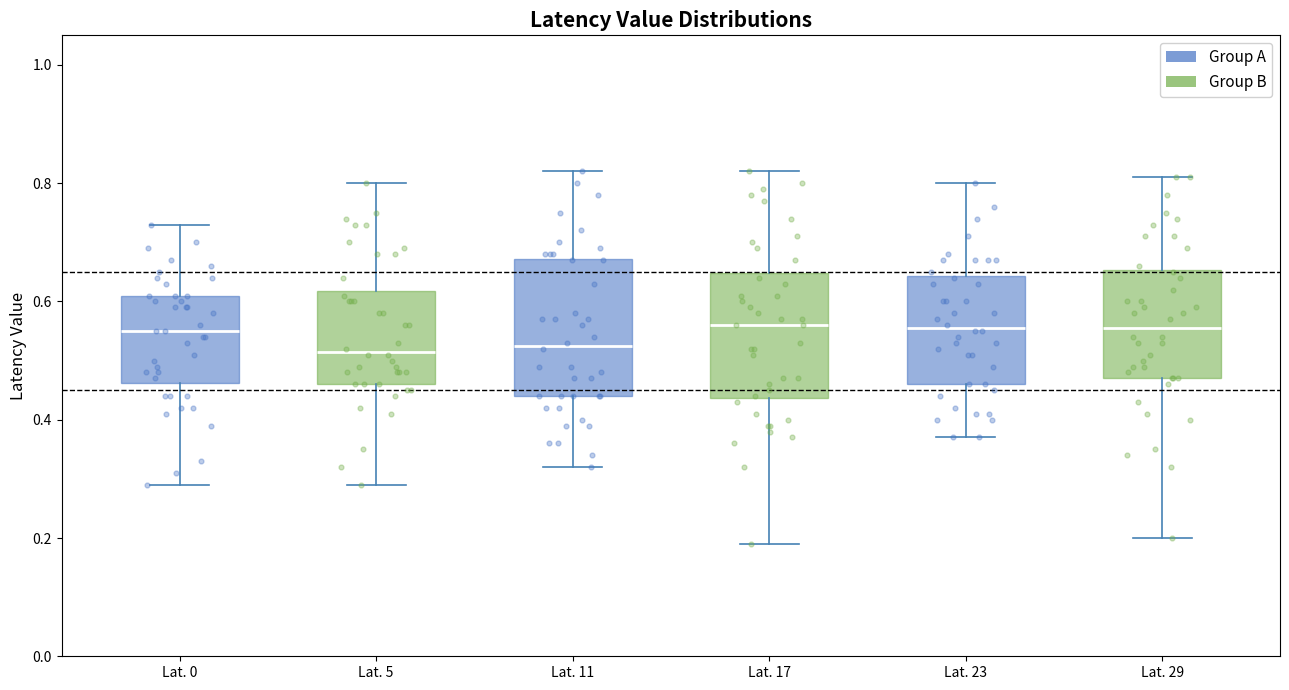

Comparing the boxes themselves (not the whiskers), which one is the tallest?

Lat. 11